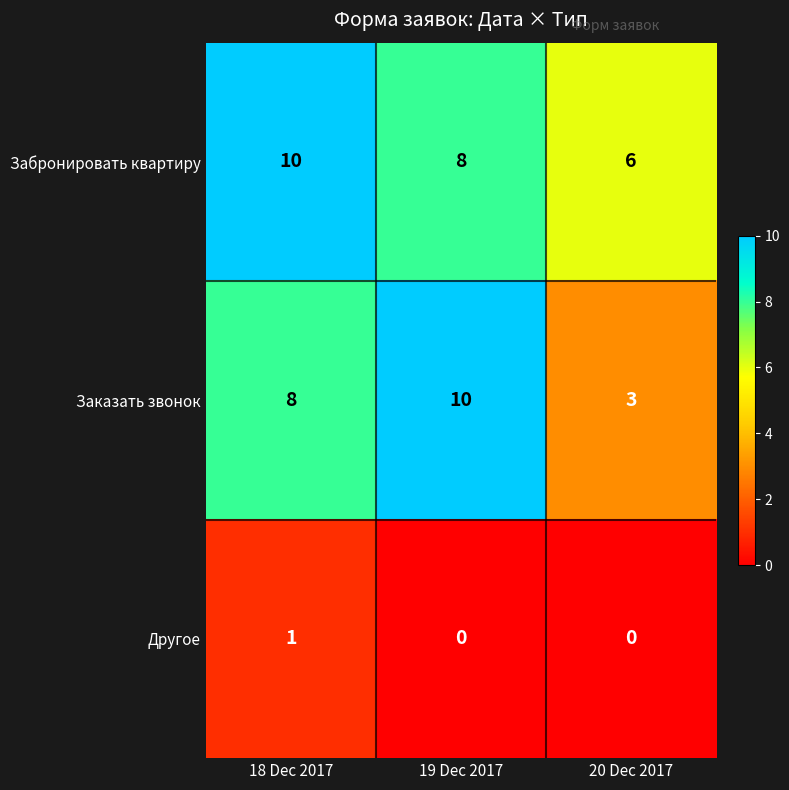

Which series changed the most between 19 Dec 2017 and 20 Dec 2017?

Заказать звонок